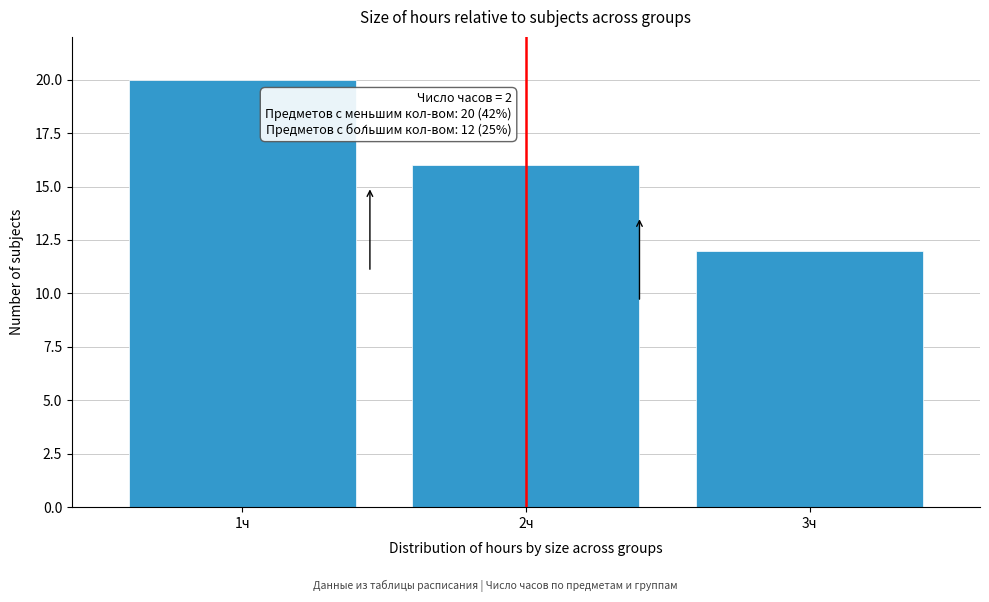

Reading left to right, what are all the values shown in this chart?

20	16	12